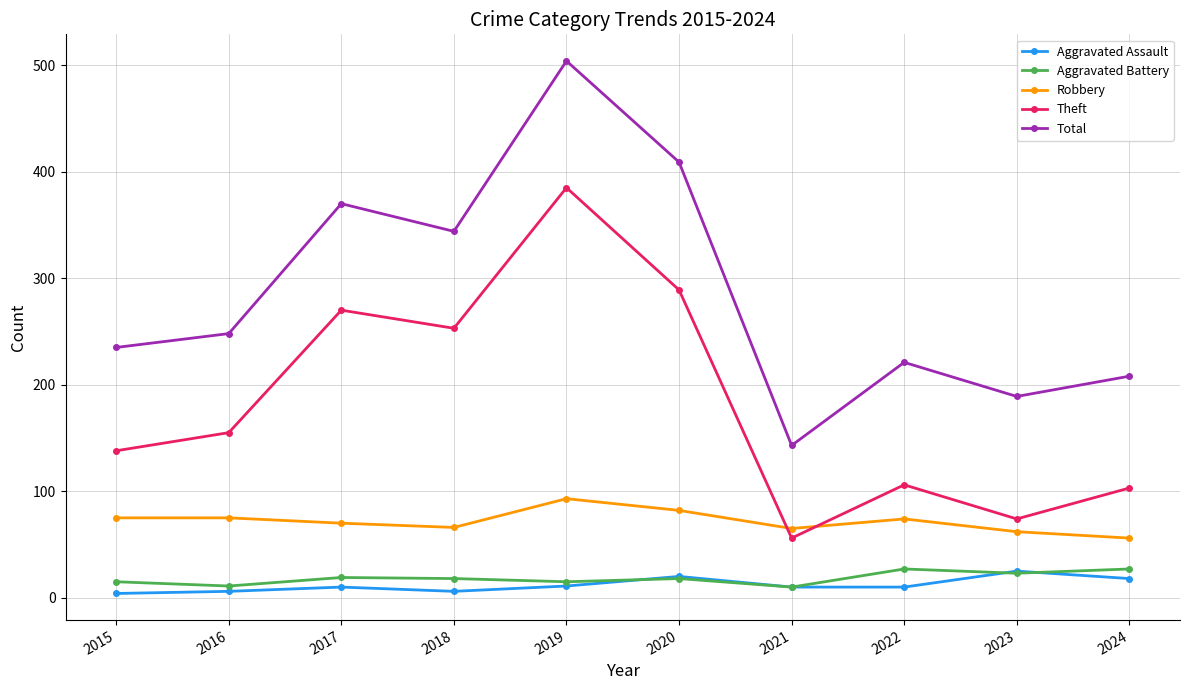

True or false: Total and Theft cross at least once.

False